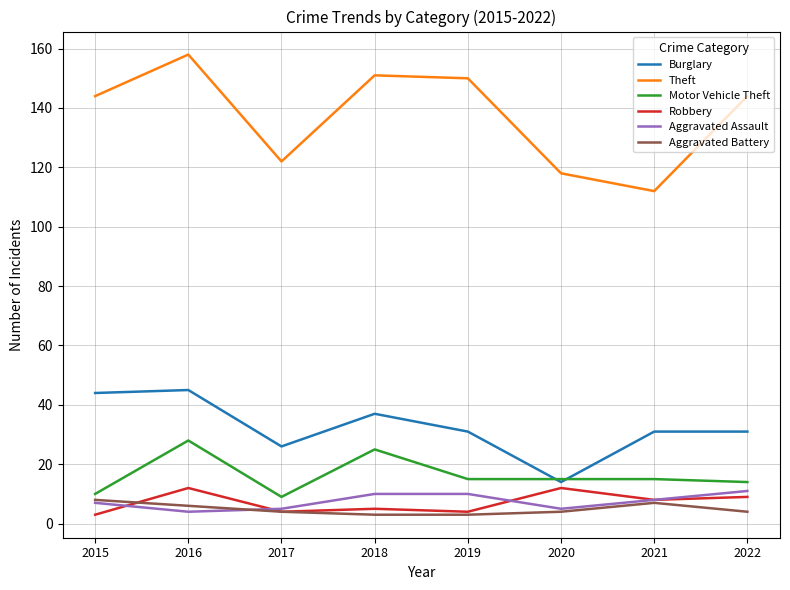

What is the spread (max minus min) of values at 2020?

114